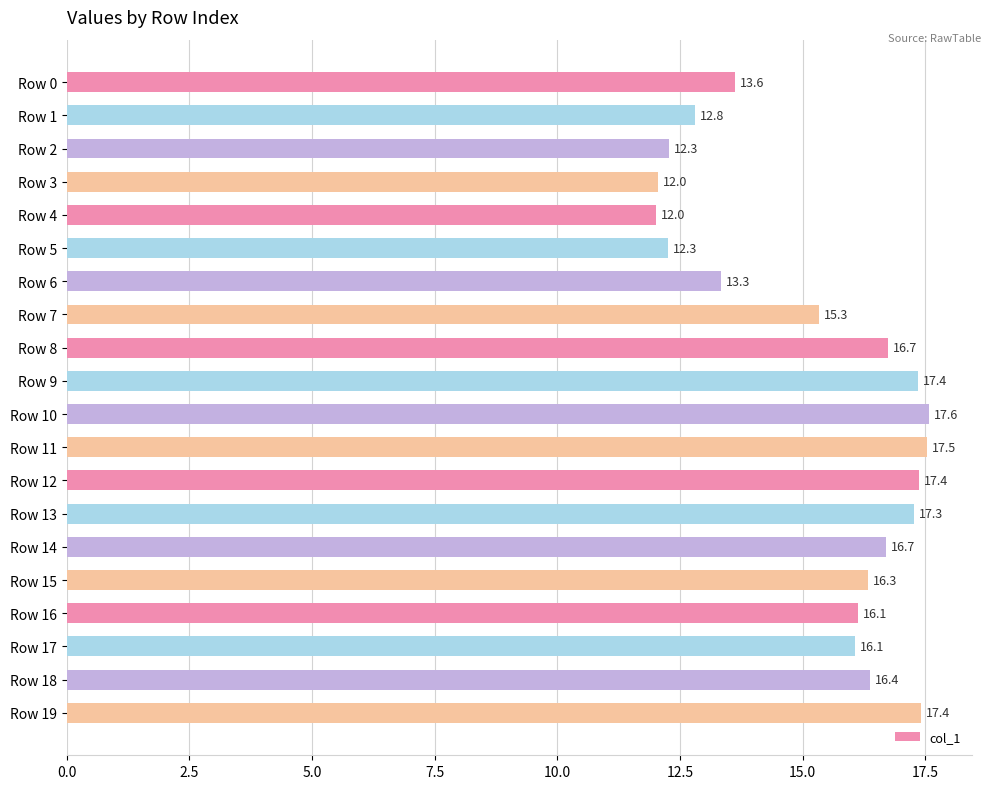

Reading top to bottom, extract all data points from this chart.

13.6	12.8	12.3	12.0	12.0	12.3	13.3	15.3	16.7	17.4	17.6	17.5	17.4	17.3	16.7	16.3	16.1	16.1	16.4	17.4